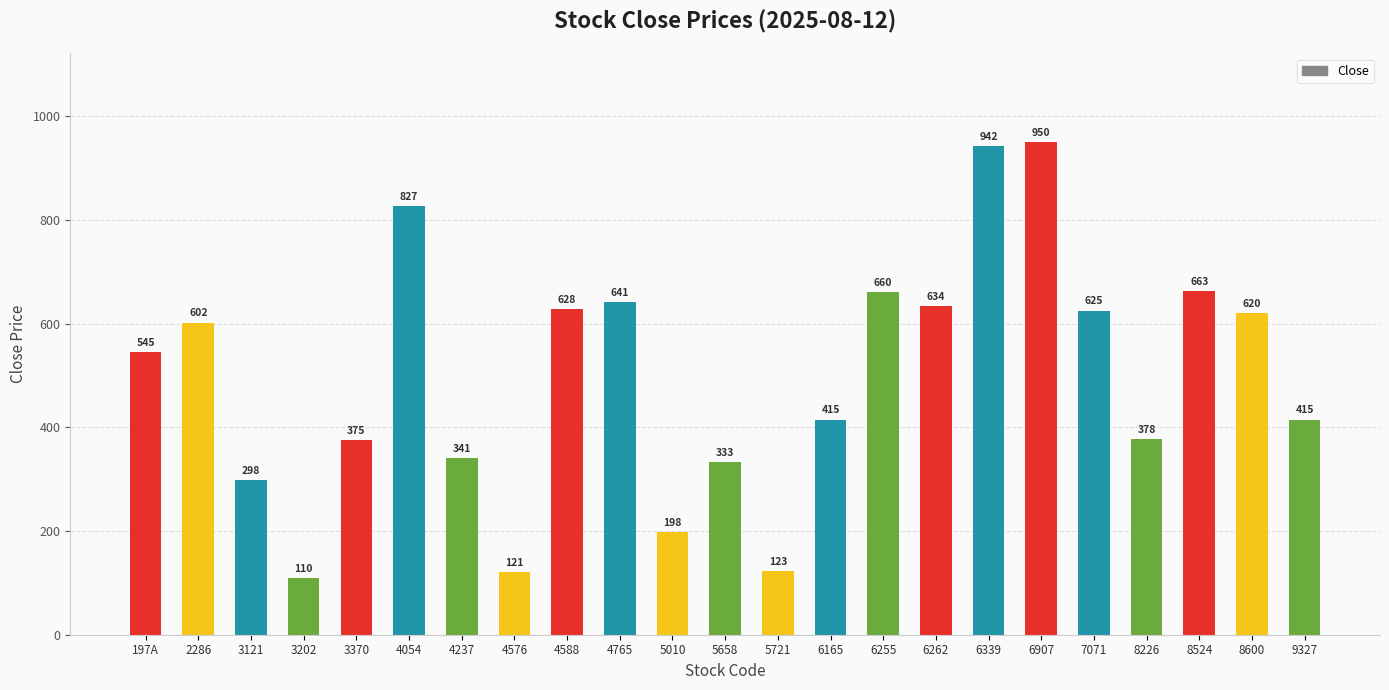

What is the difference between the maximum and minimum values?

840